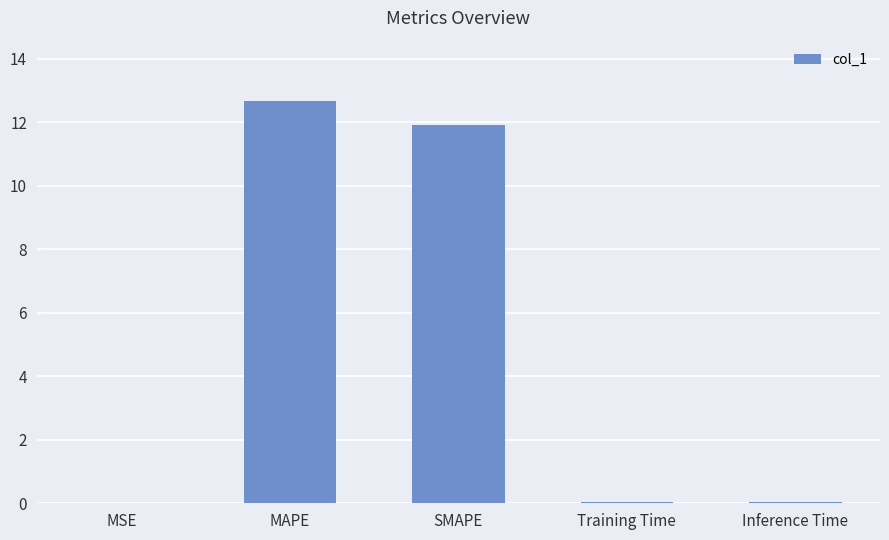

True or false: the data shows 0.0 at Inference Time.

True